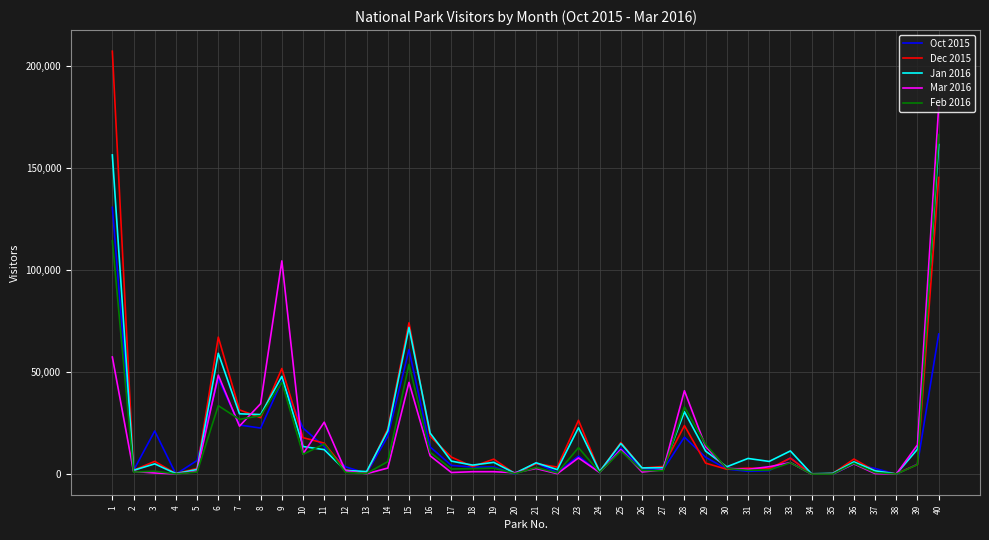

The value of Jan 2016 at 6 is 59237. True or false?

True